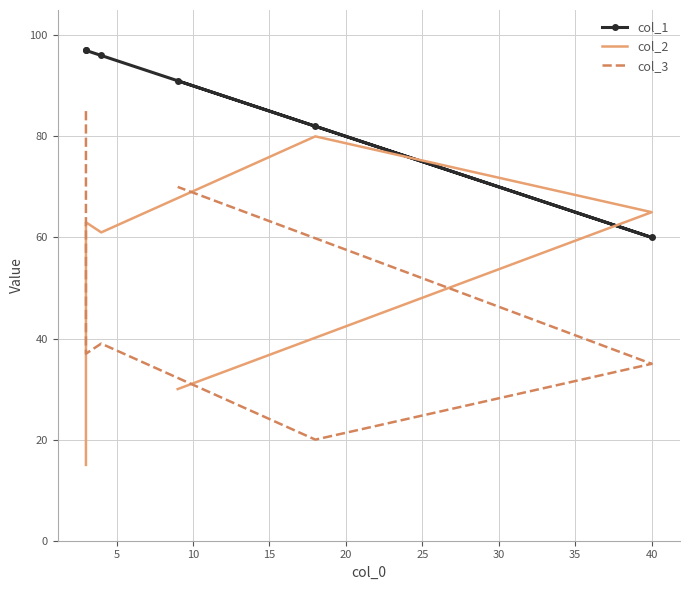

Is the value of col_2 at 20 greater than the value of col_1 at 25?

No